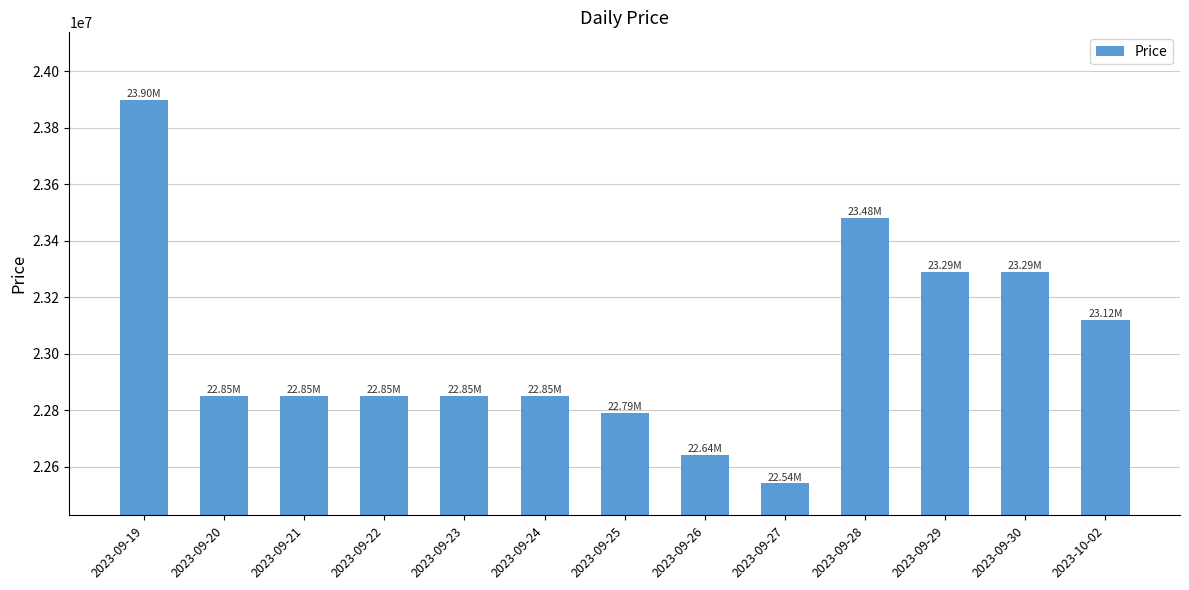

What is the sum of the values at 2023-09-27 and 2023-09-24?

45390000